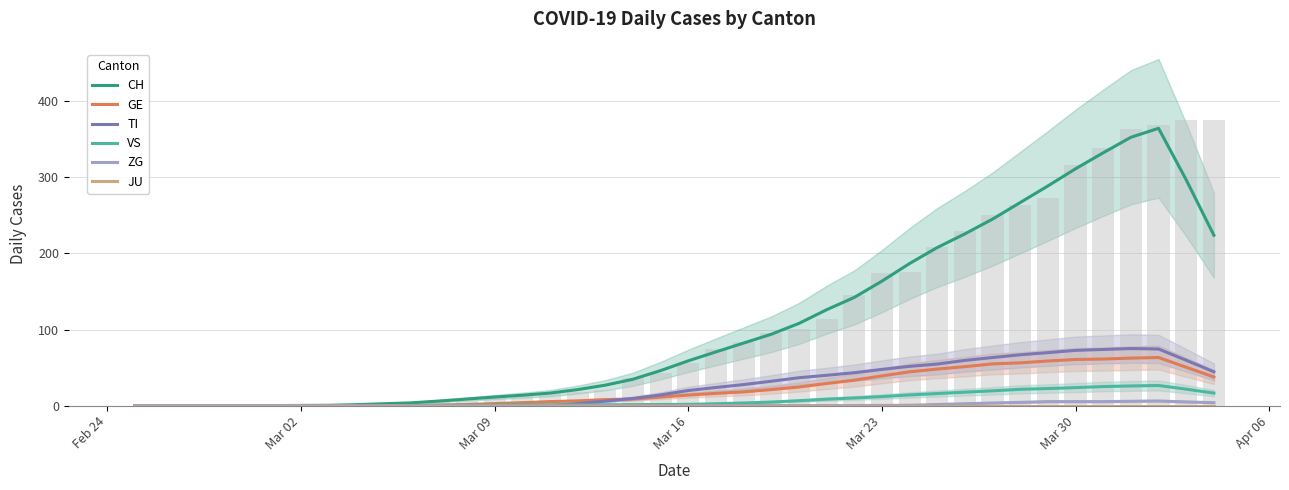

What is the difference between the second highest and second lowest values in the CH series?

352.8